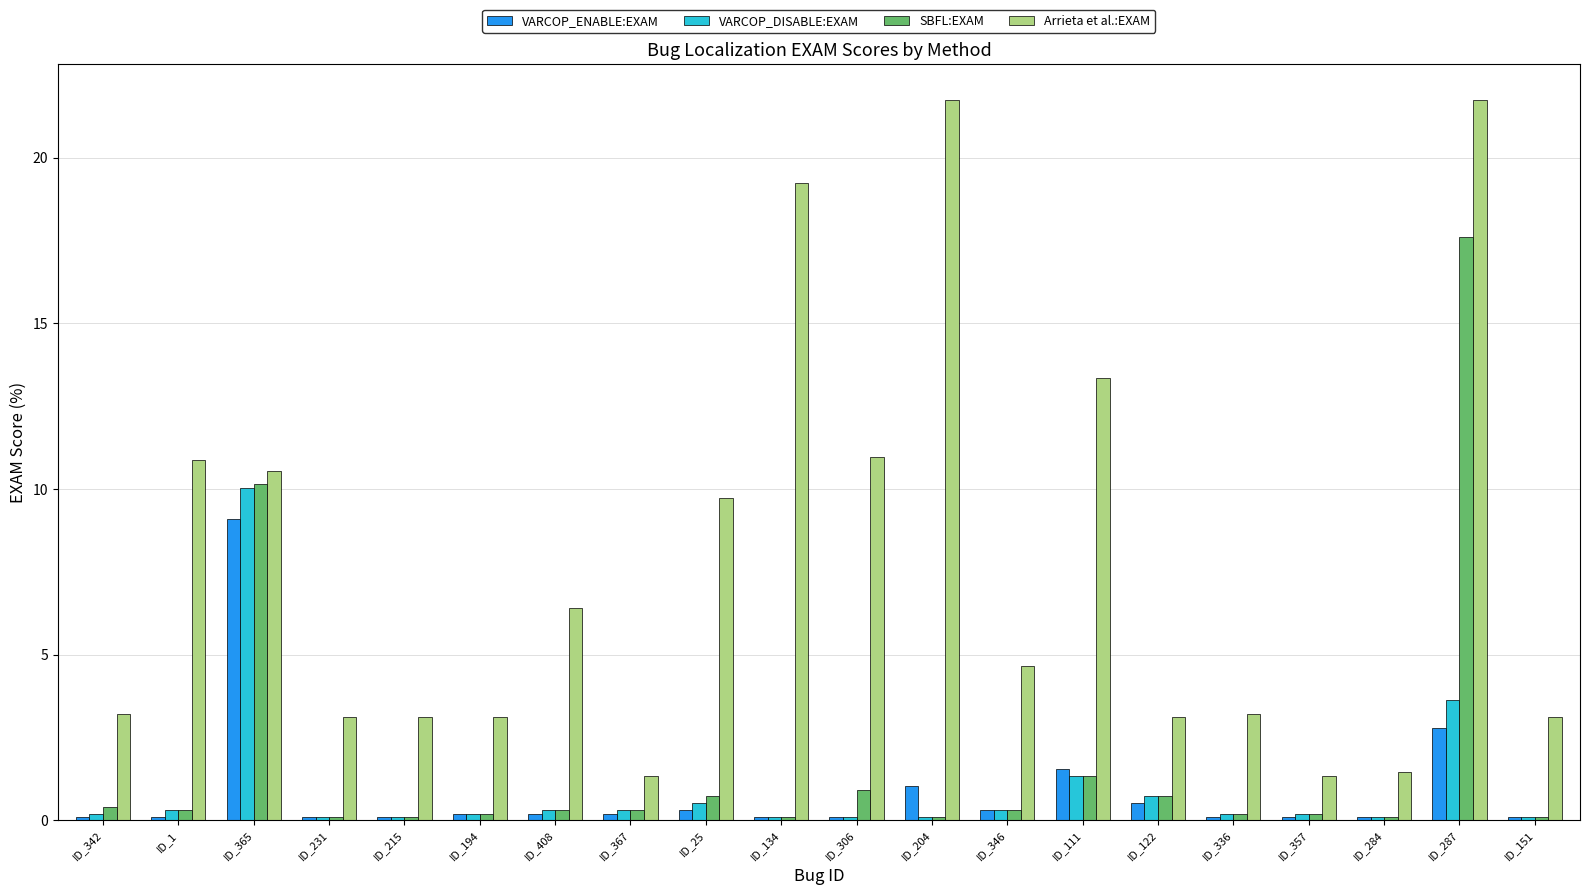

How many categories are shown in the chart?

20